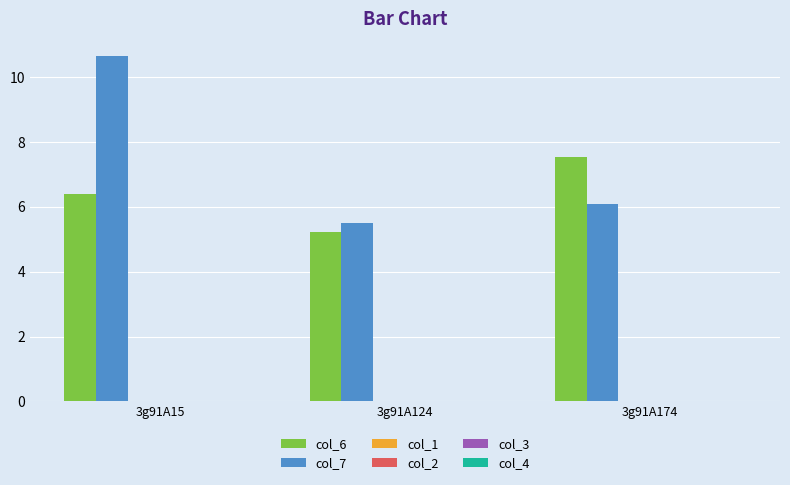

Which series has the widest spread of values?

col_7